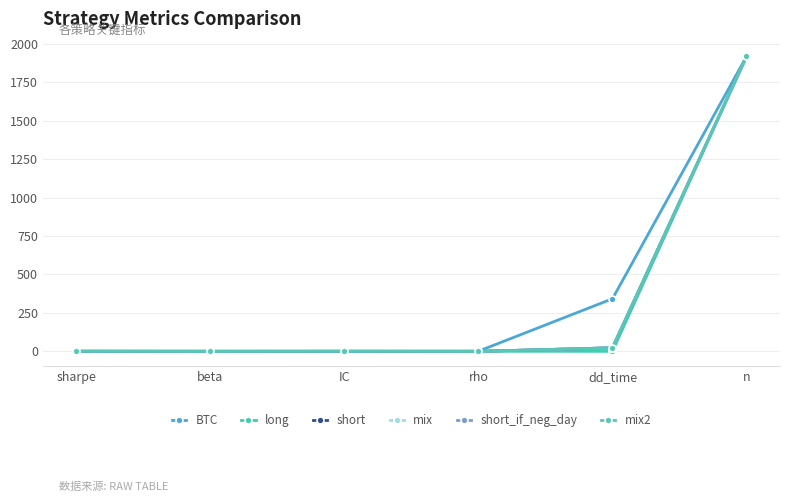

Is the value of short_if_neg_day at n greater than the value of mix at beta?

Yes